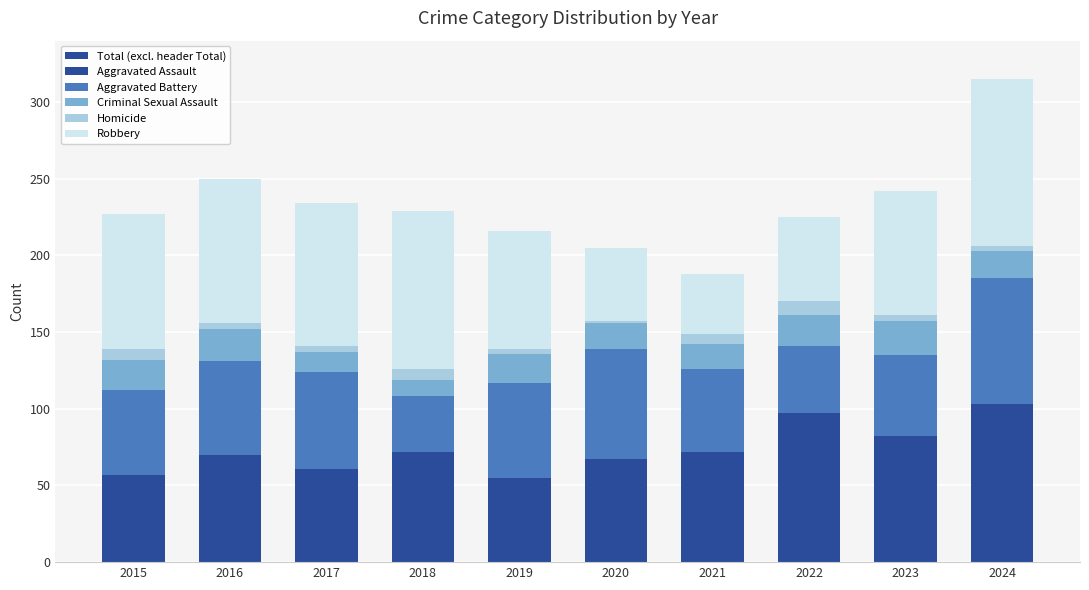

Which series has the largest range (max minus min)?

Total (excl. header Total)